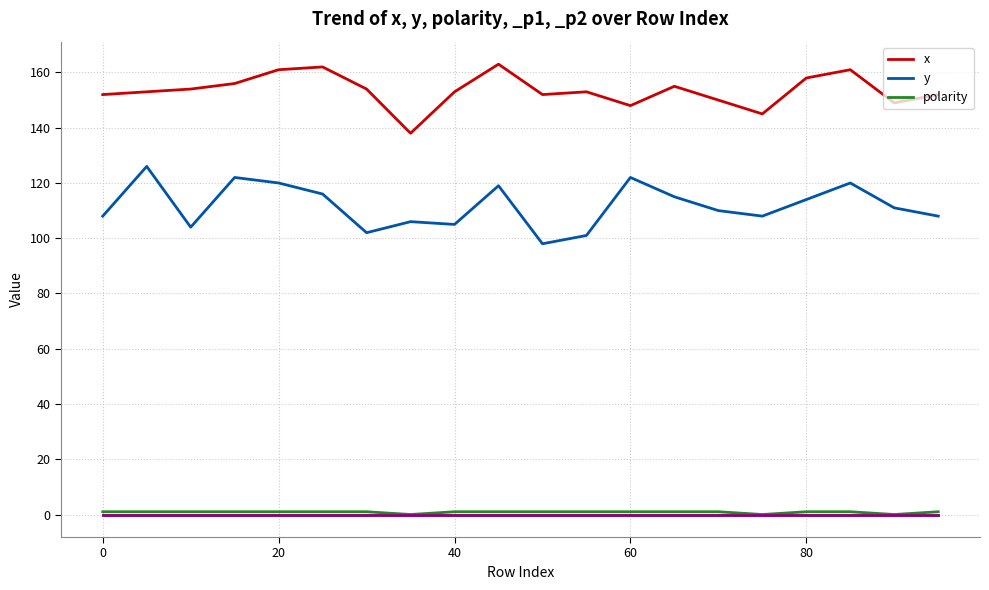

What is the greatest value displayed?

163